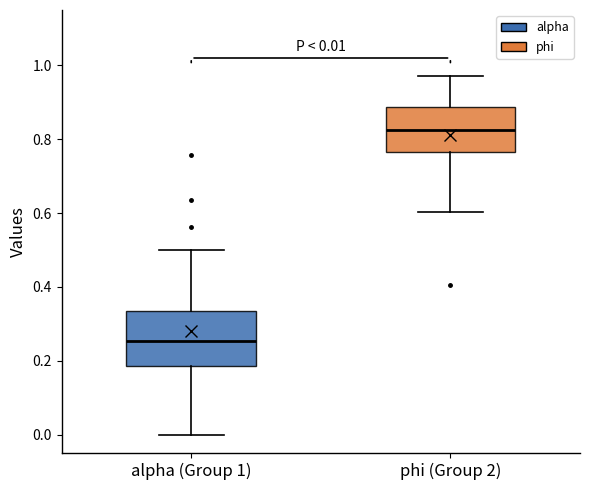

Which box is the tallest, from its lower edge to its upper edge?

alpha (Group 1)